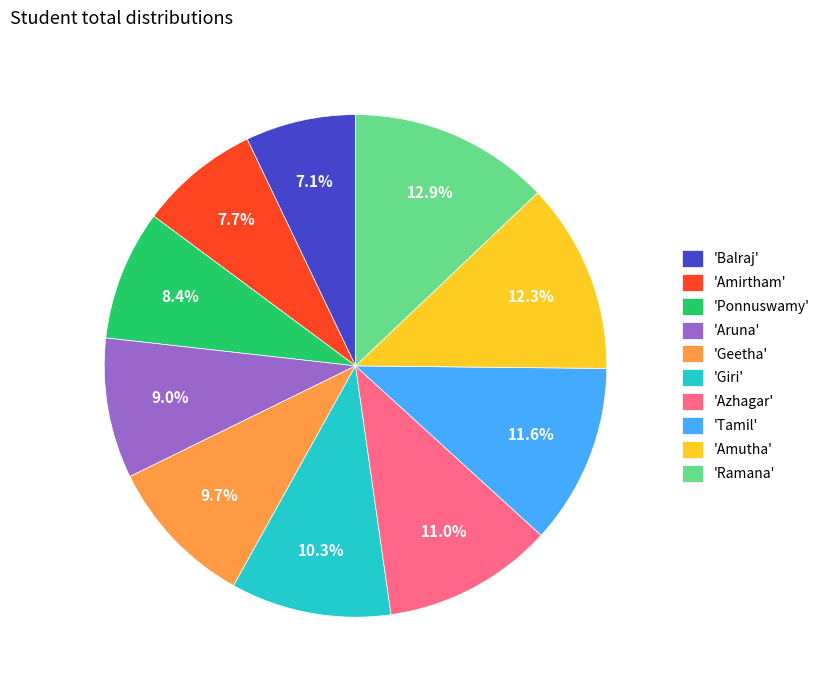

Is 'Amirtham' the majority of the pie?

No